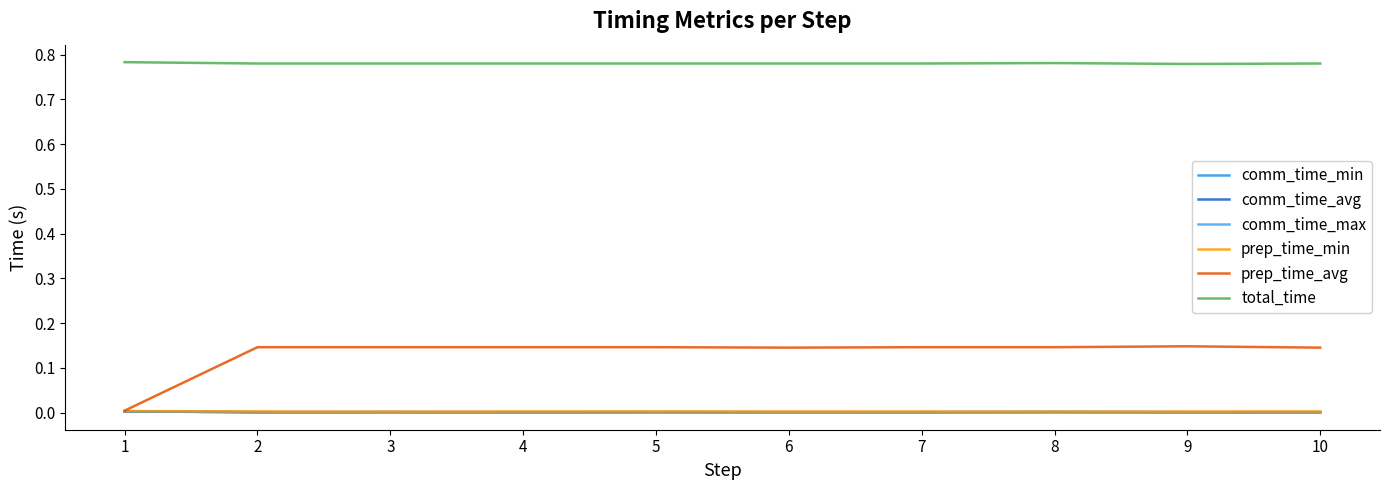

The prep_time_avg series shows 0.2 at 3. True or false?

False